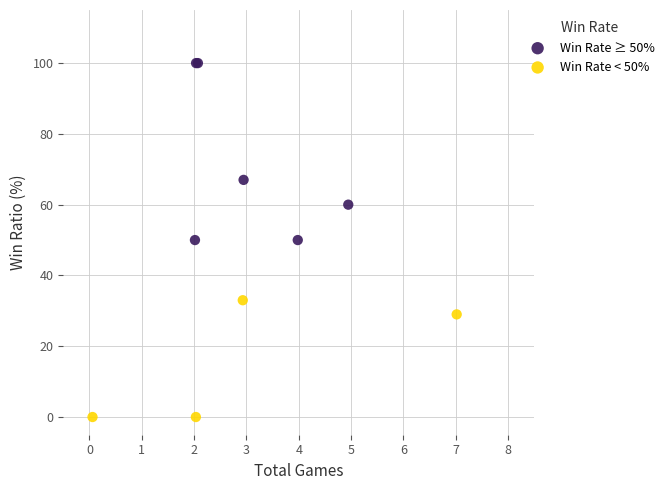

Which series has the largest Y range (max minus min)?

Win Rate ≥ 50%